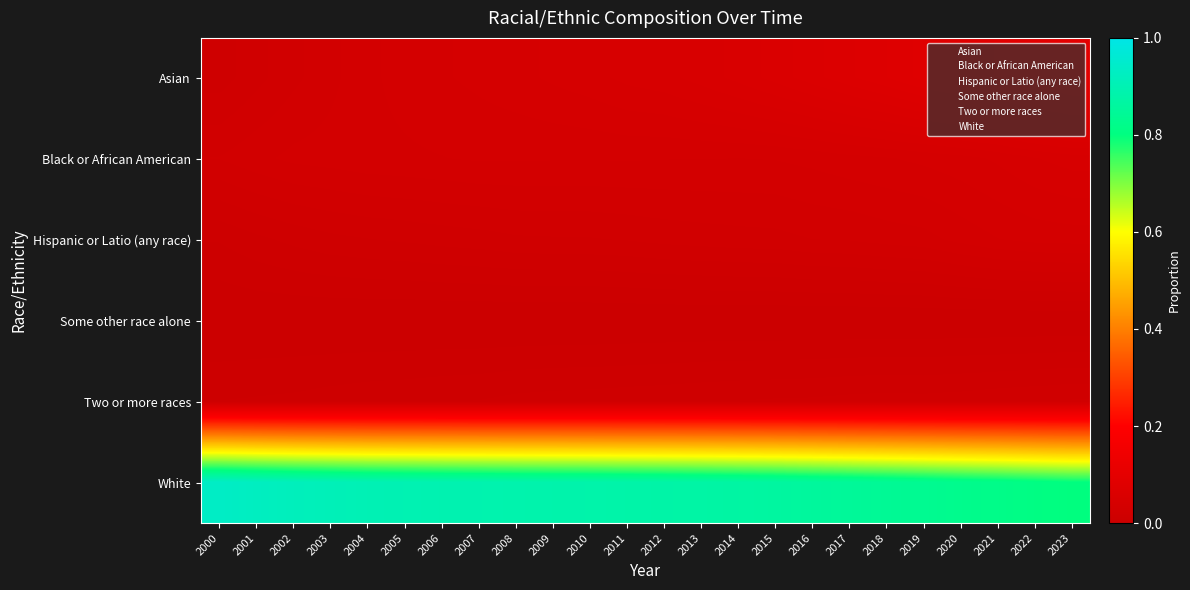

What is the spread (max minus min) of values at 2017?

0.8